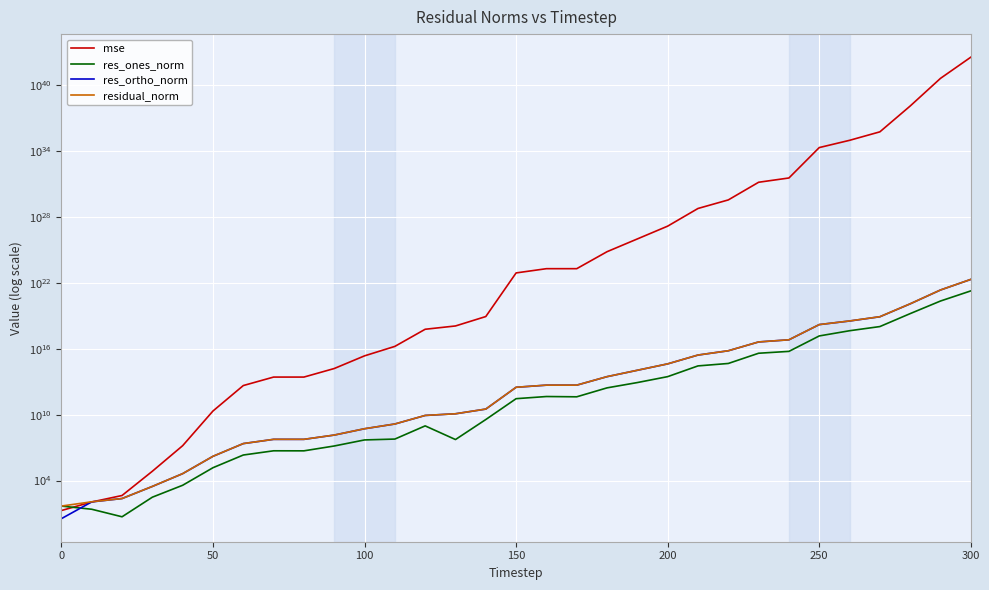

Which series has the widest spread of values?

mse